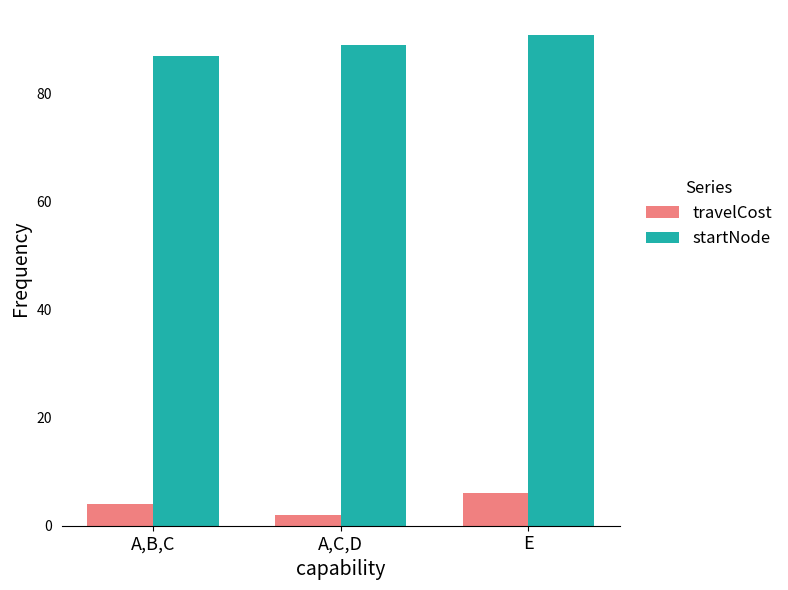

Reading left to right, list all the values displayed in this chart.

travelCost: A,B,C=4	A,C,D=2	E=6
startNode: A,B,C=87	A,C,D=89	E=91